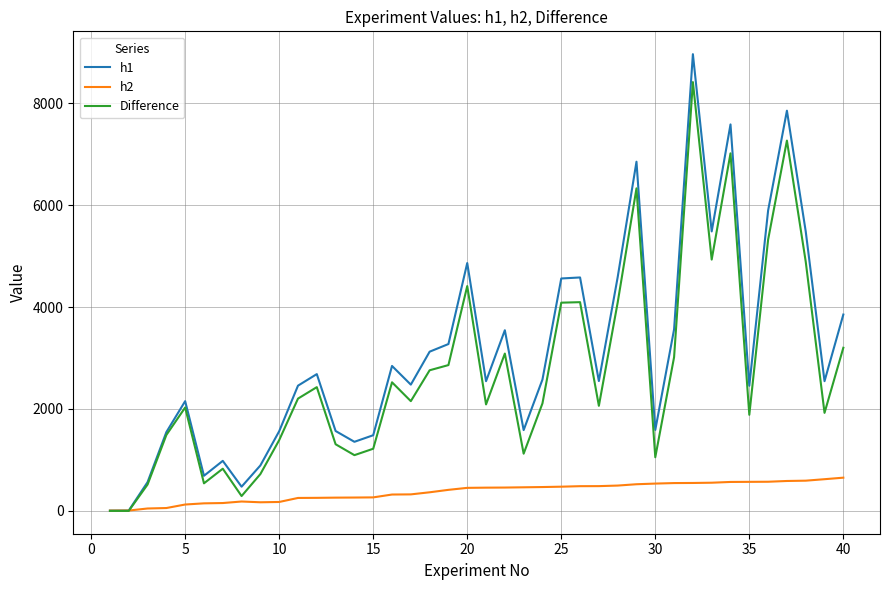

Rank the series by their maximum value, from highest to lowest.

h1, Difference, h2